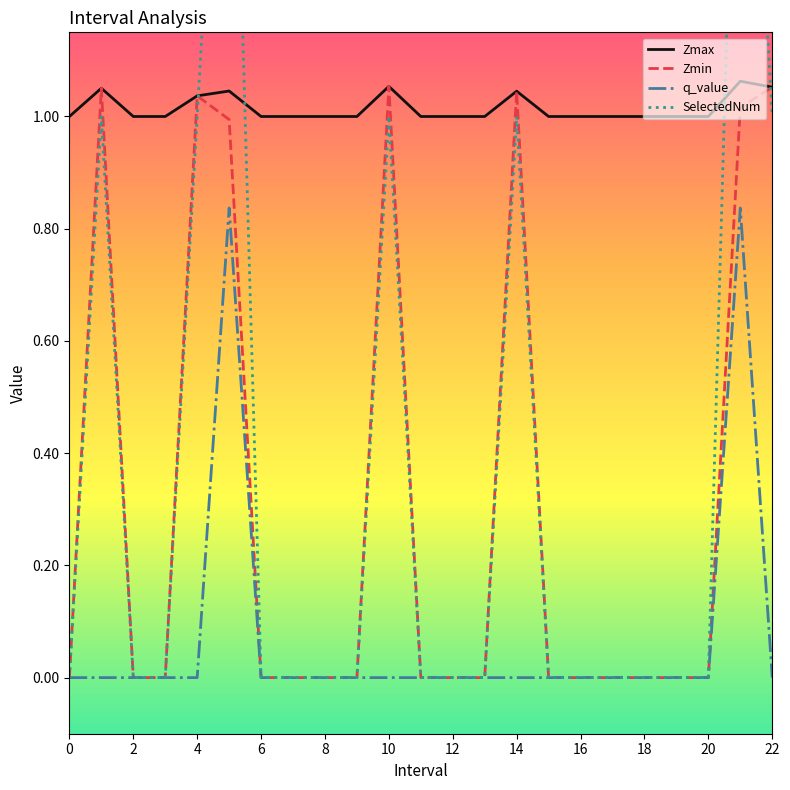

True or false: q_value and SelectedNum intersect in this chart.

False